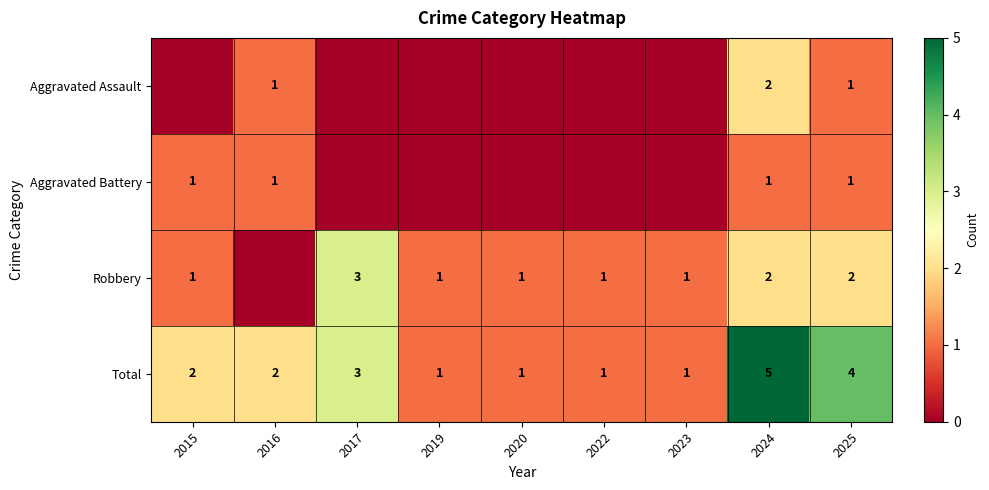

How many data points in Total are less than 2?

4